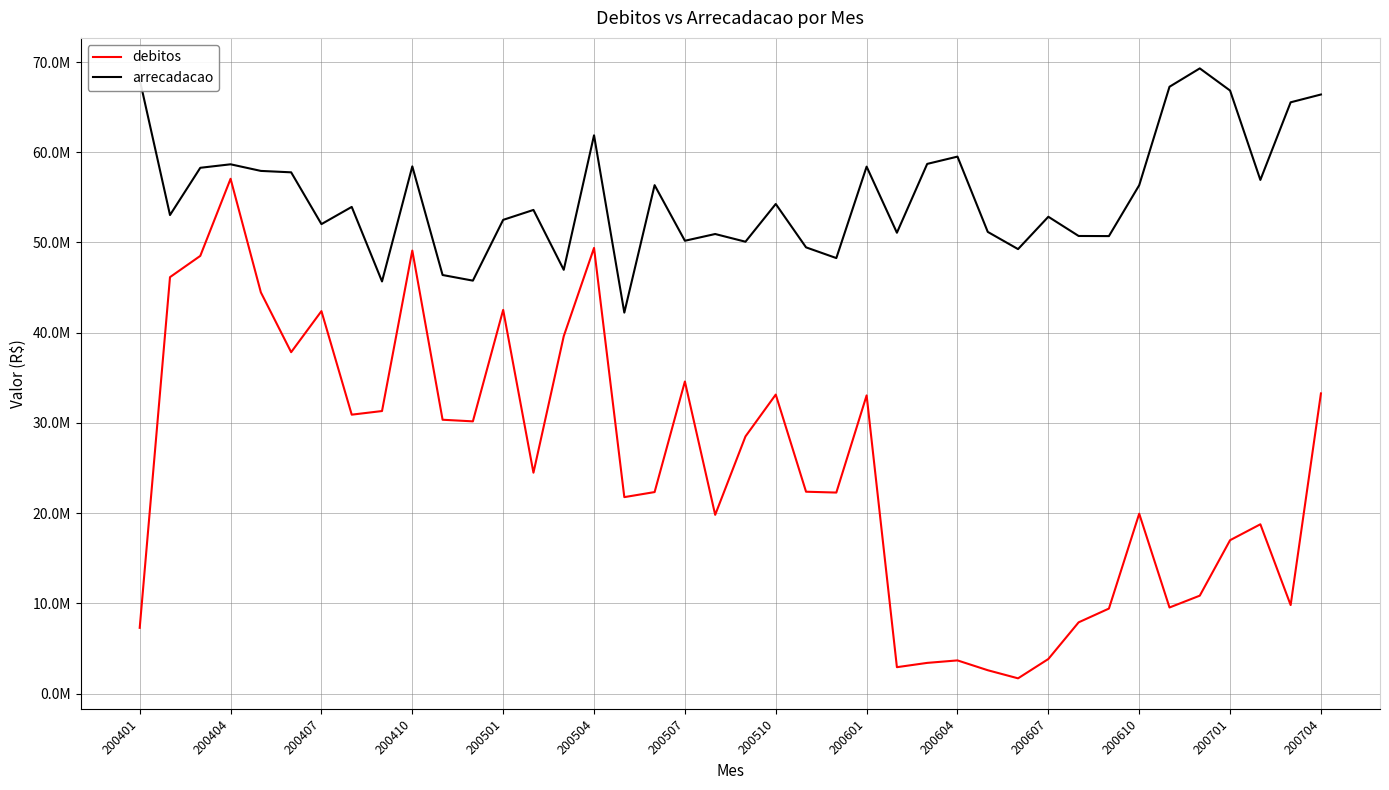

Does the chart have visible grid lines?

Yes